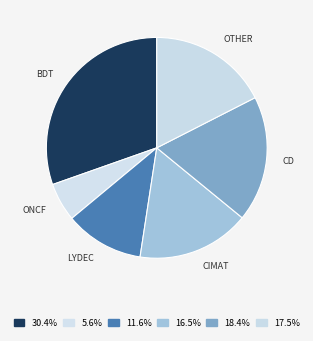

Rank the categories by value from highest to lowest.

BDT, CD, OTHER, CIMAT, LYDEC, ONCF